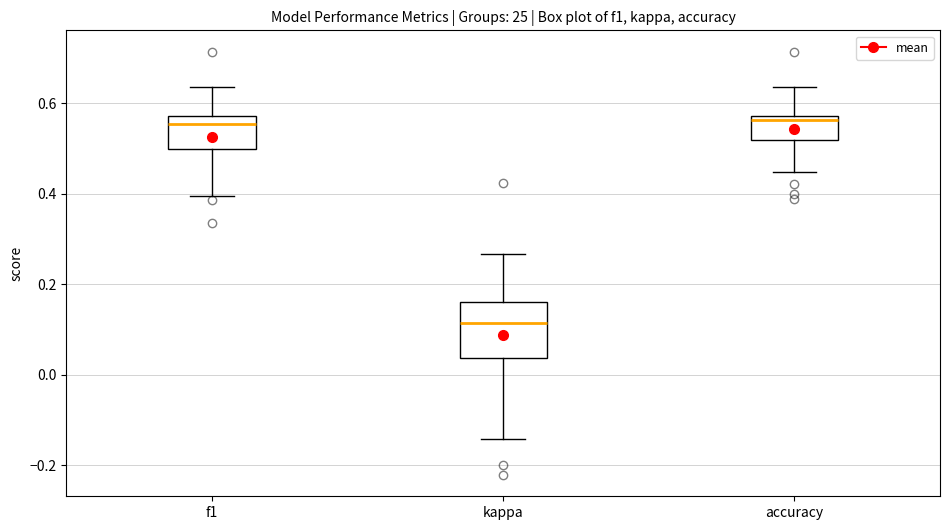

Comparing the boxes themselves (not the whiskers), which one is the tallest?

kappa